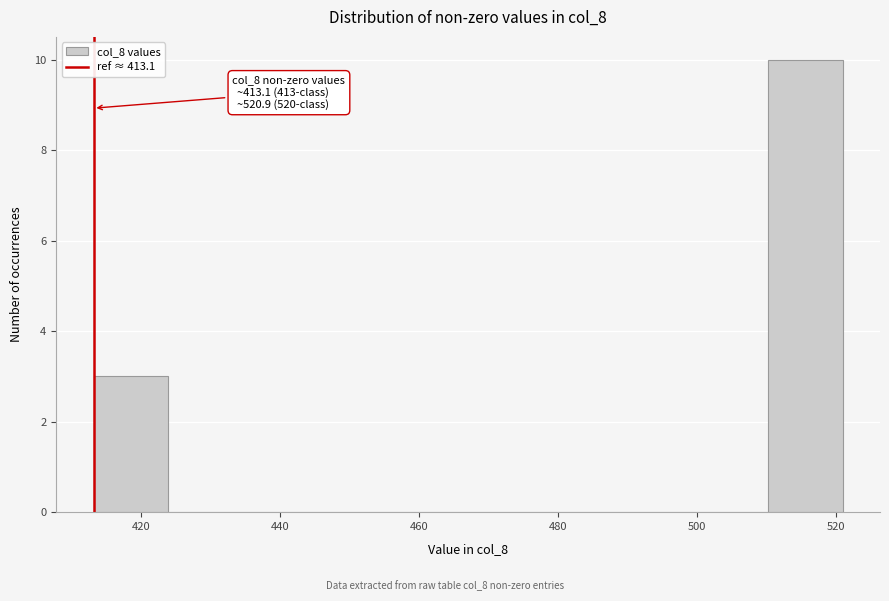

Over which range of the x-axis is the bar tallest?

510 to 520